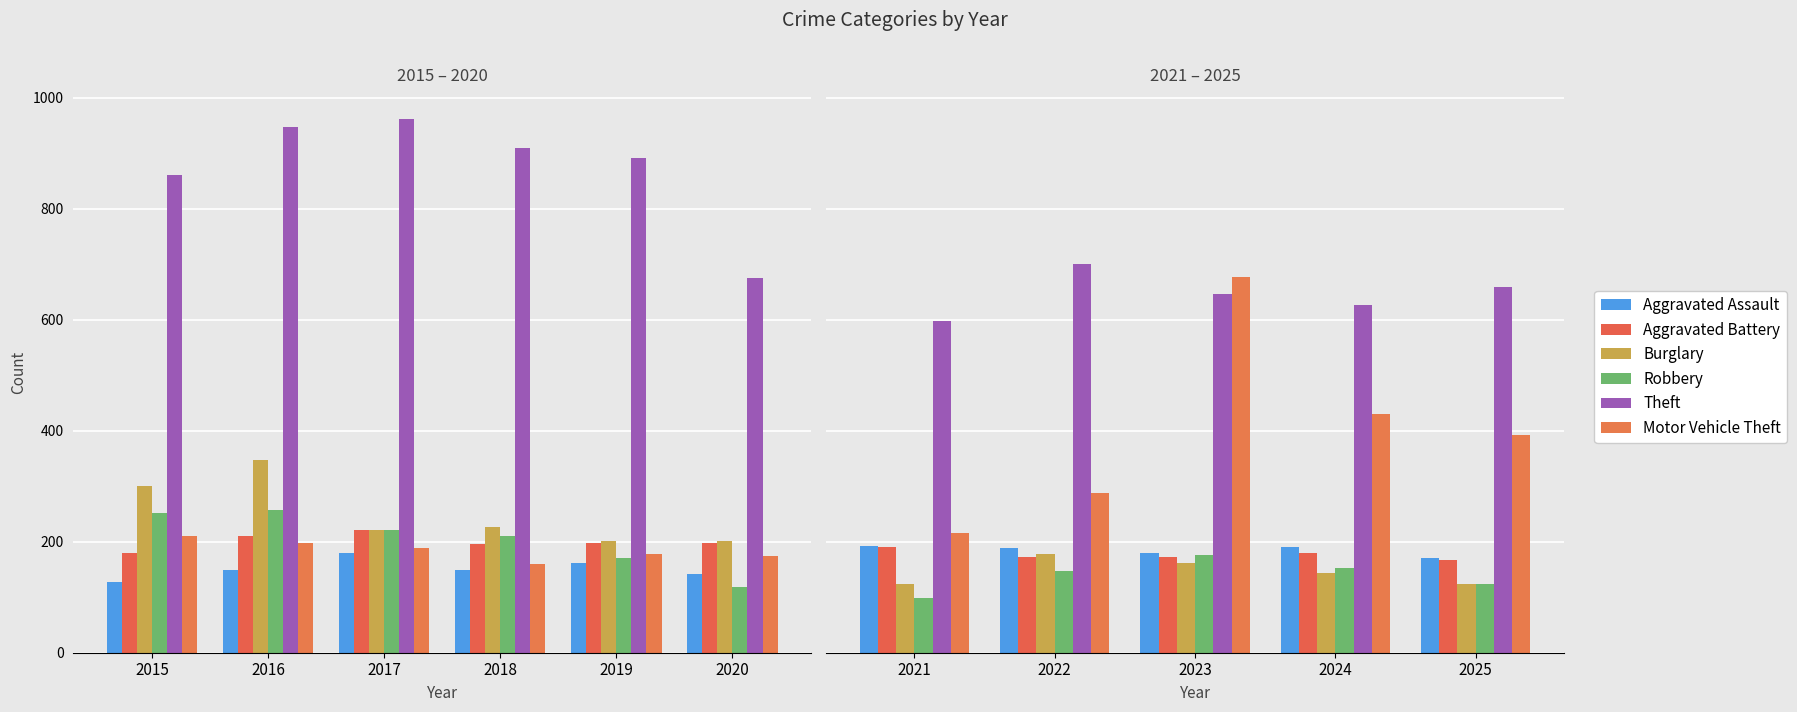

True or false: Motor Vehicle Theft has a value of 350 at 2021.

False